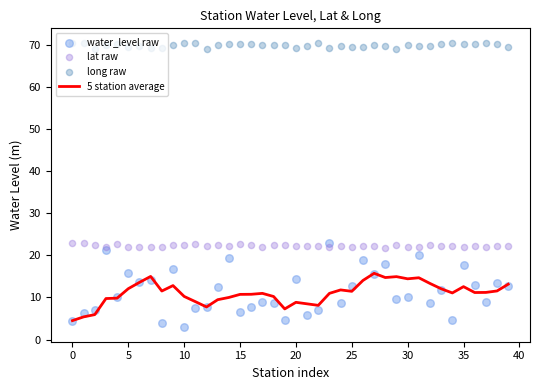

At which category is the sum across all series the highest?

31